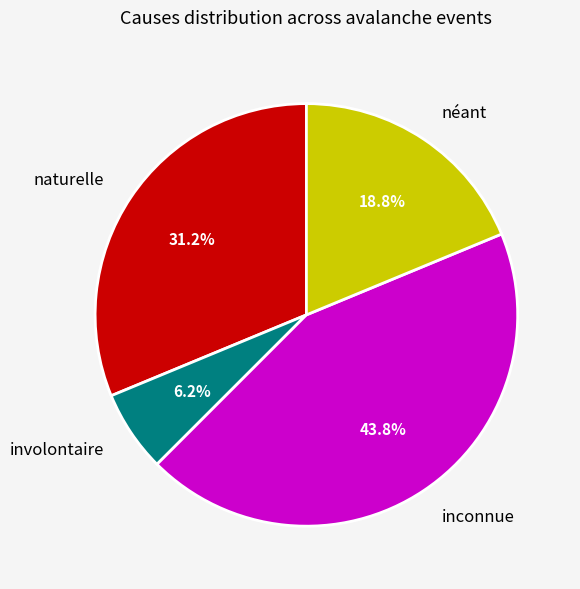

To the nearest percent, what is the average slice percentage?

25%